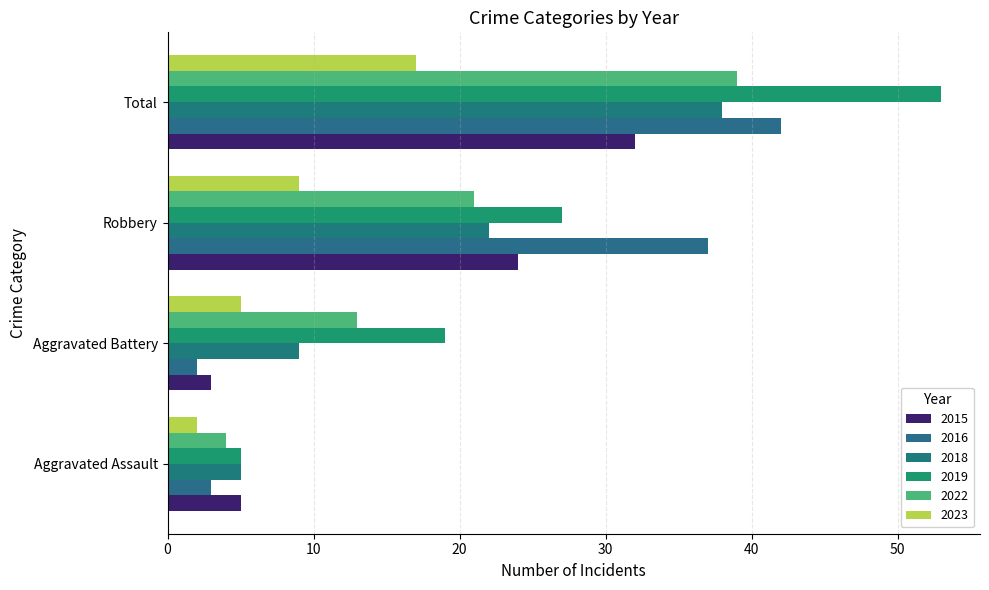

Which category has the highest value in the 2016 series?

Total